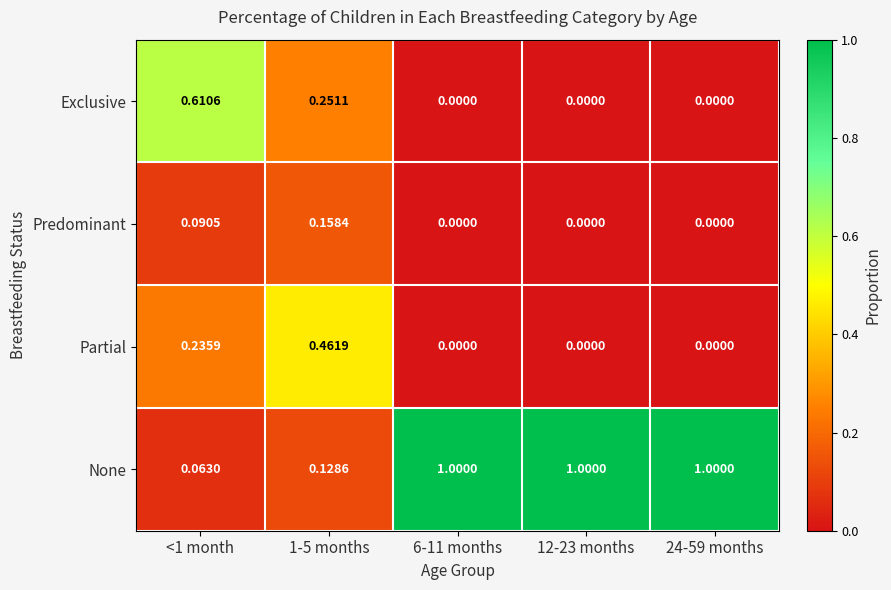

Which series has the widest spread of values?

None